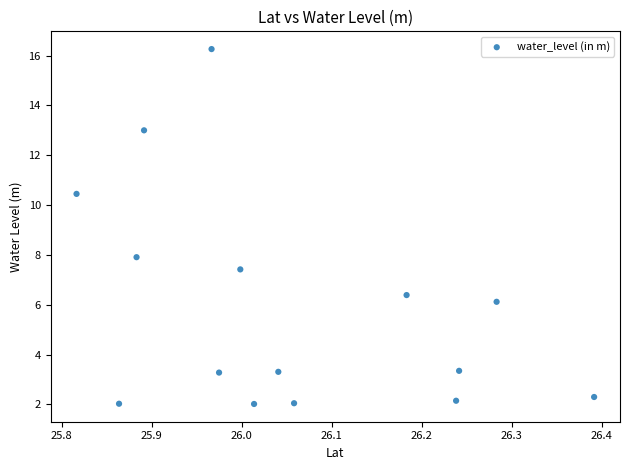

What is the range of Y values (max minus min)?

14.2